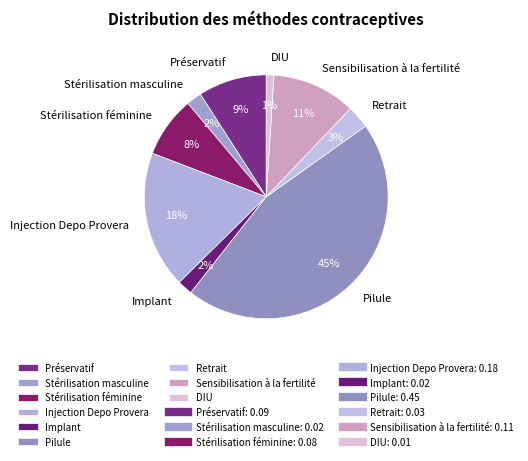

To the nearest percent, what is the combined percentage of Pilule and Stérilisation féminine?

54%